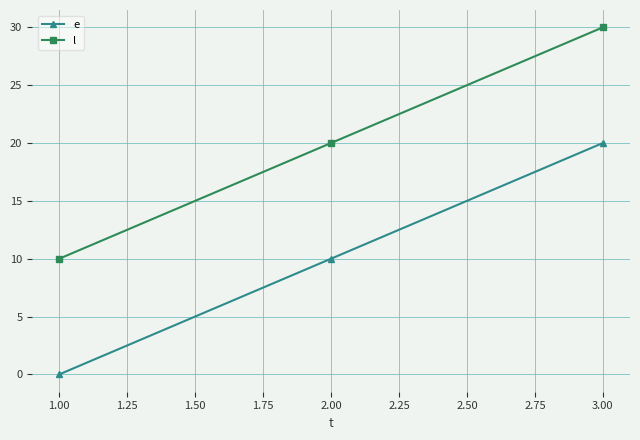

Reading left to right, list all the values displayed in this chart.

e: 0	10	20
l: 10	20	30